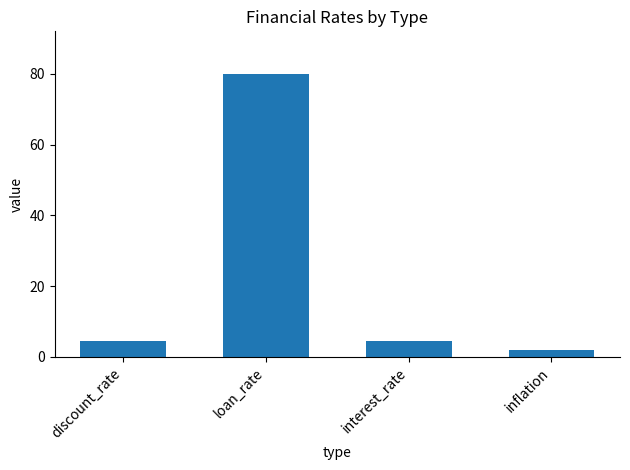

True or false: the data shows 1.8 at inflation.

True